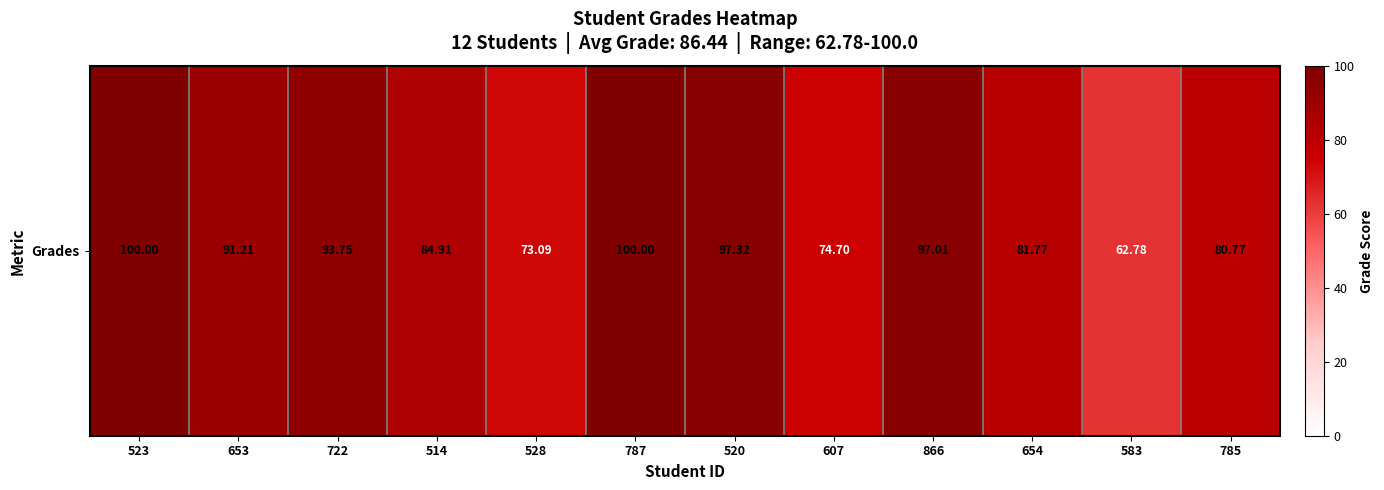

Which has a higher value, 523 or 583?

523